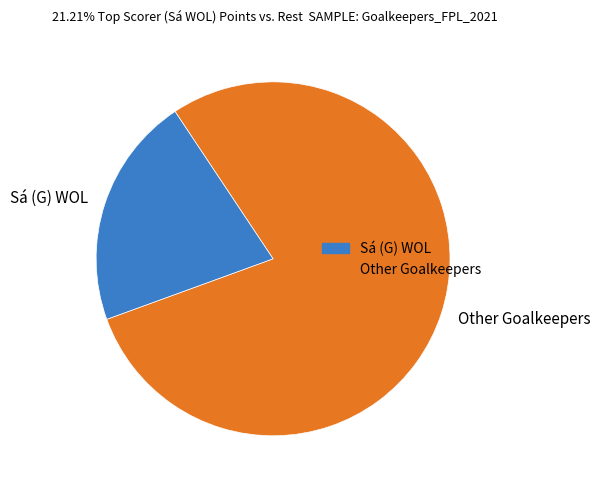

Do Other Goalkeepers and Sá (G) WOL together represent more than half of the pie?

Yes